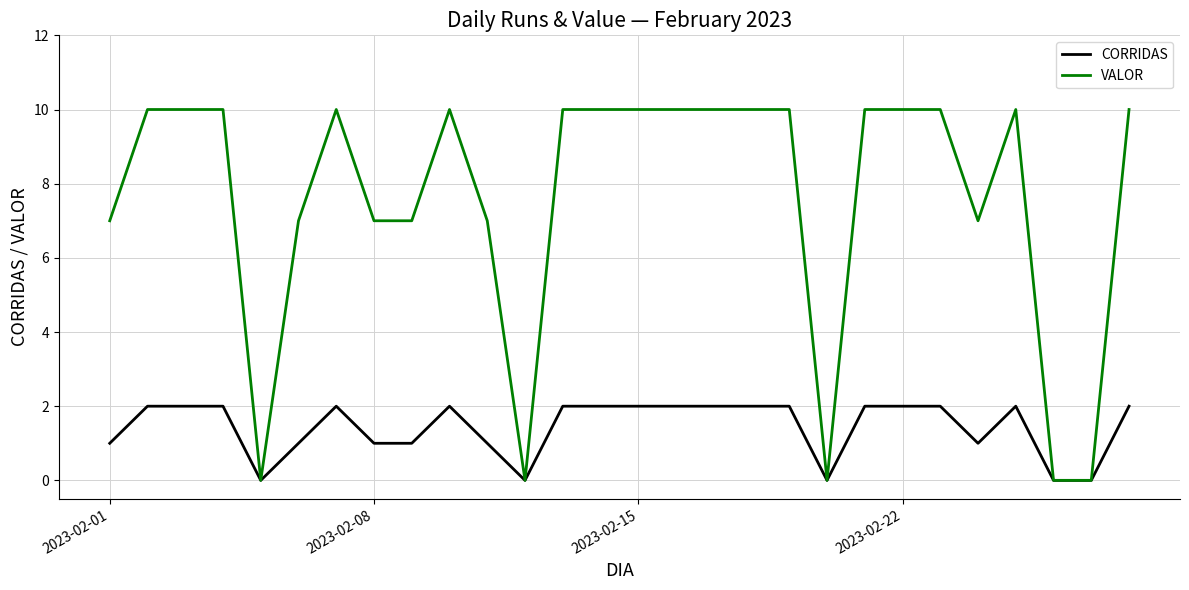

What is the maximum value for VALOR?

10